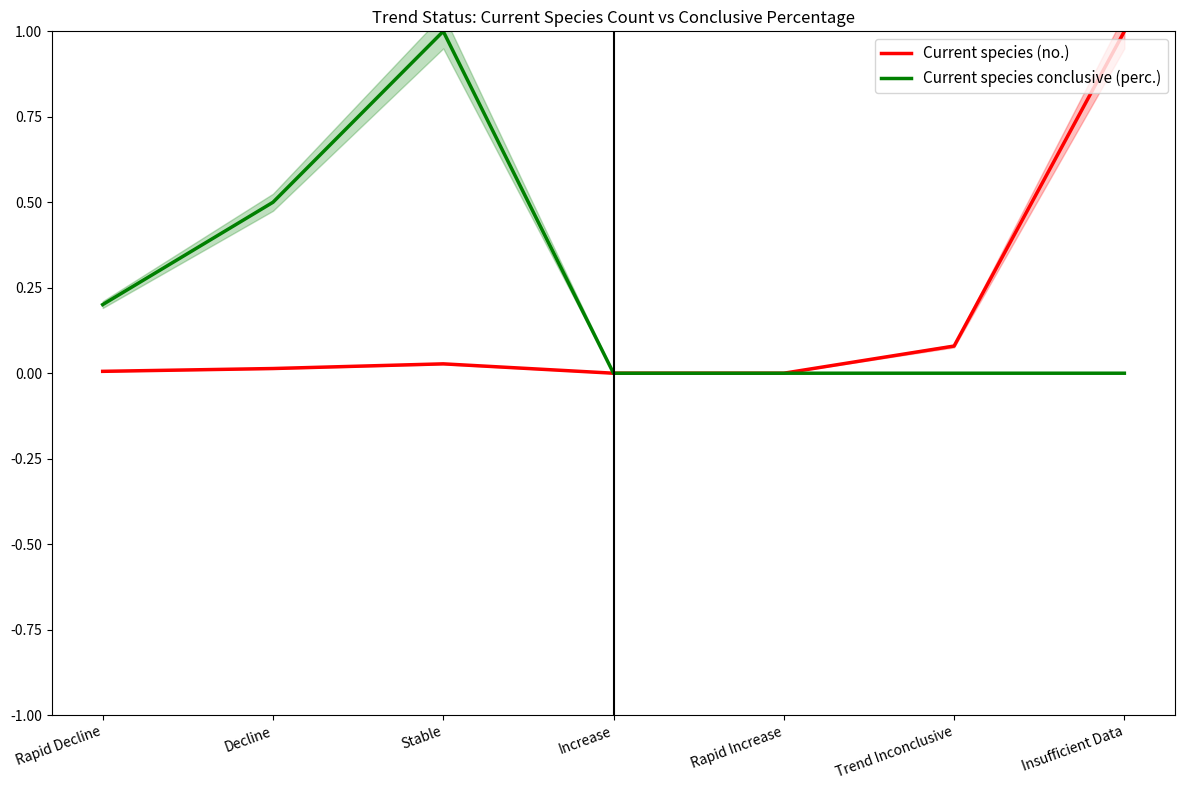

What is the sum of all Current species conclusive (perc.) values?

1.7